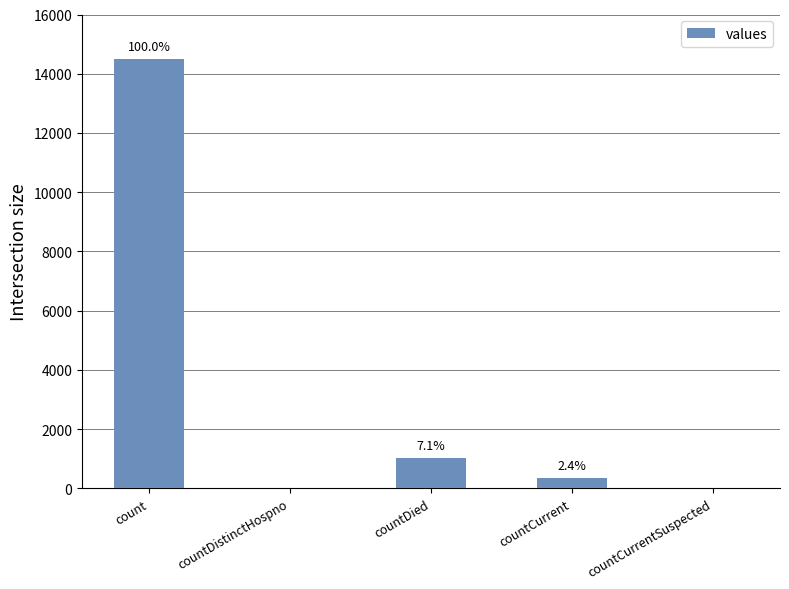

What position from the right is countDied?

3